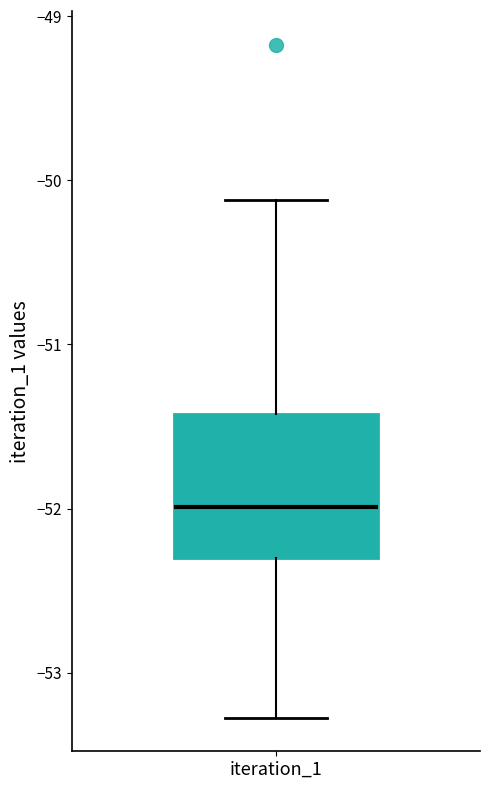

Read this box plot against the y-axis: the position of the median line, the range covered by the box, and the ends of both whiskers. The values are not printed on the chart, so give them approximately, as read against the axis.

median -52.0, box -52.3 to -51.4, whiskers -53.3 to -50.1